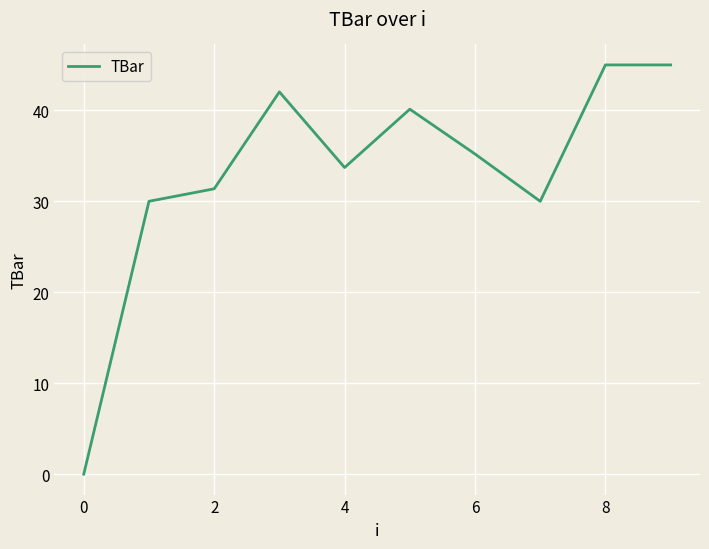

True or false: the data has more than 1 interior local peaks.

True